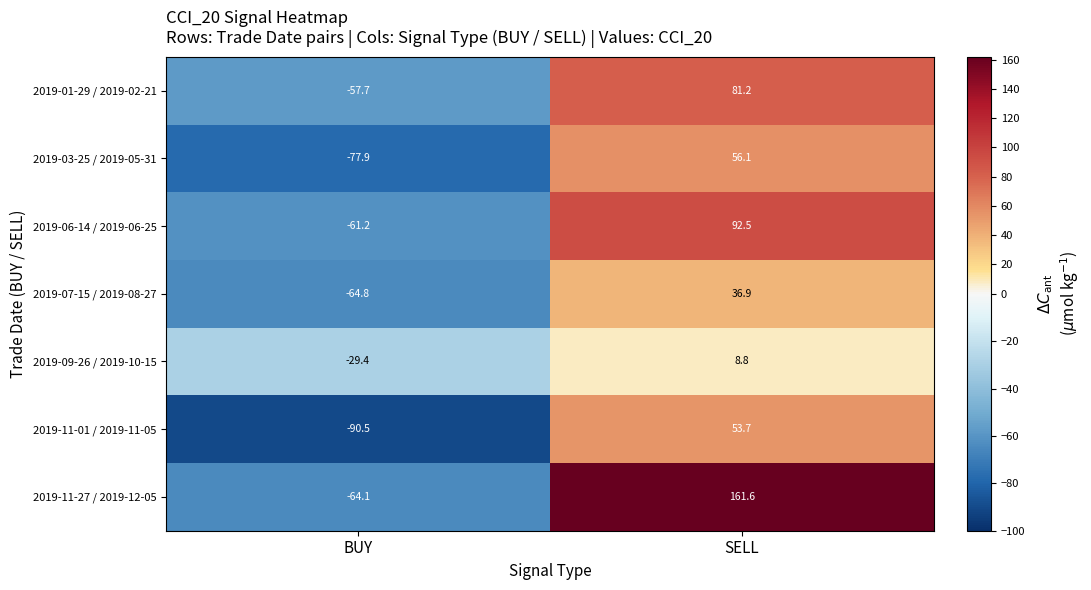

At which category is the sum across all series the highest?

SELL